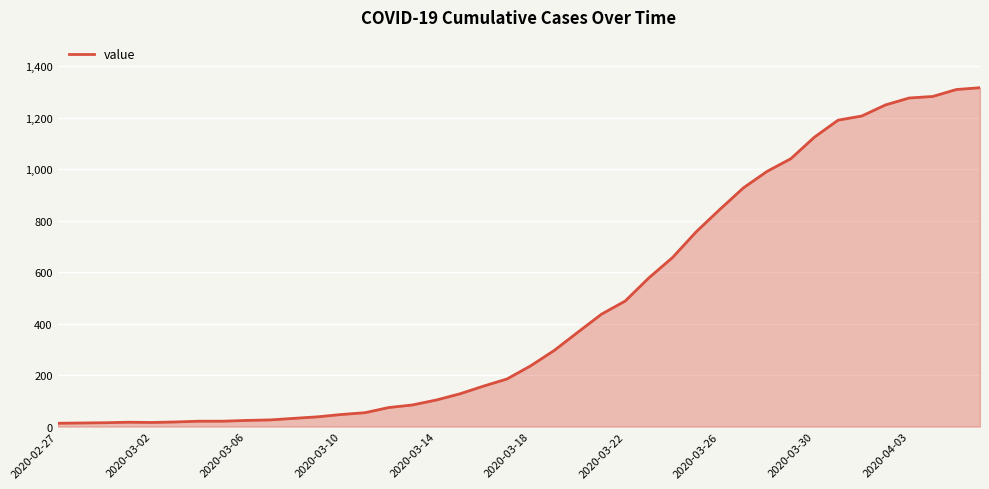

What is the maximum value shown in the chart?

1317